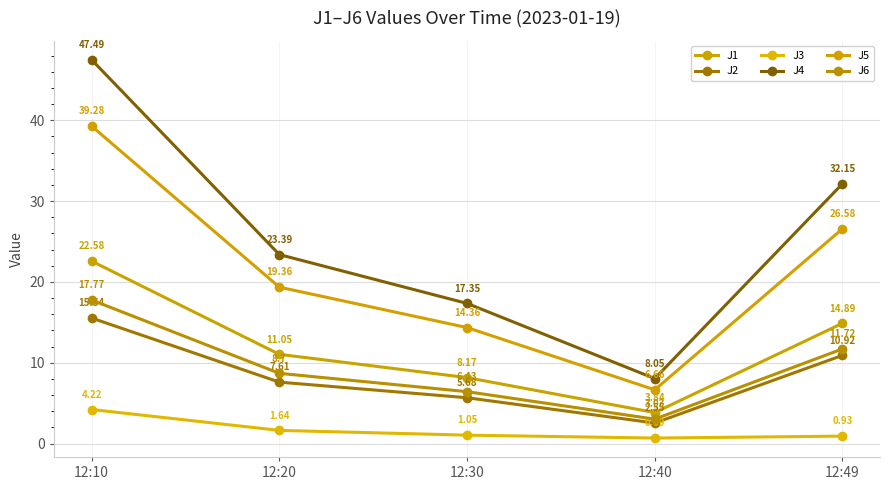

True or false: J5 has more than 1 interior local peaks.

False